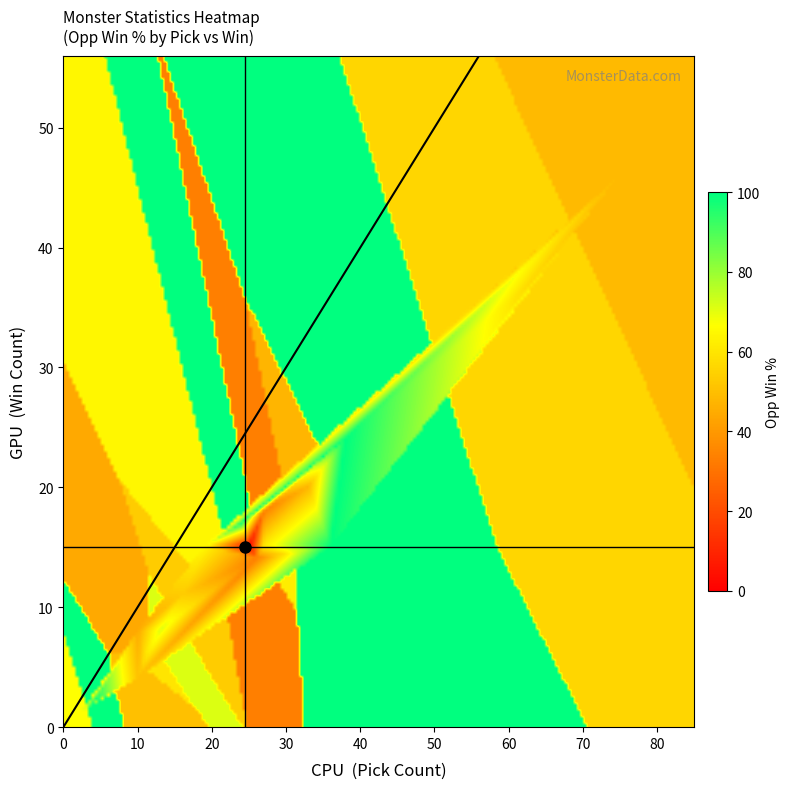

Is the value of opp_win_perc at opp_win_perc greater than the value of pick at 7?

Yes